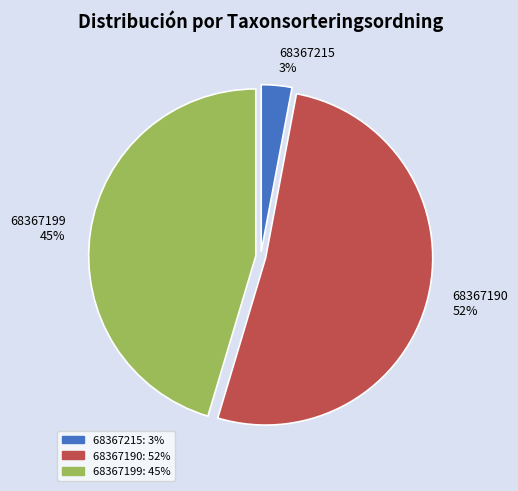

Which slice is the largest?

68367190